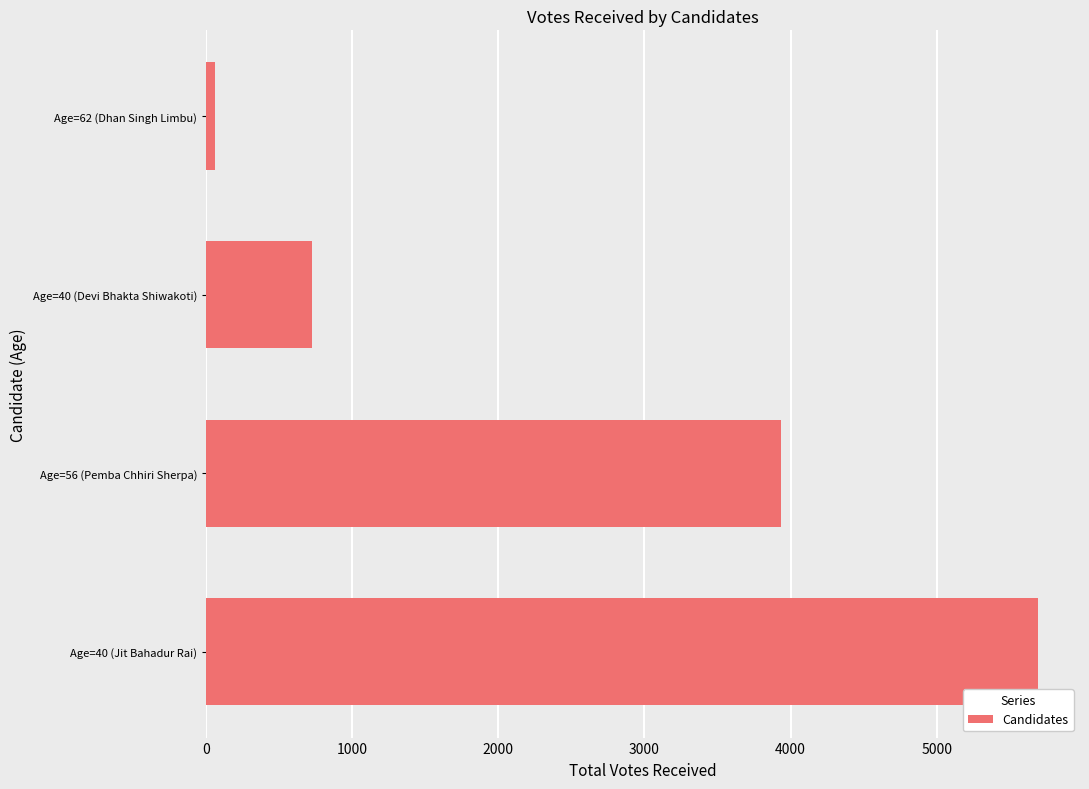

Rank the categories by value from lowest to highest.

Age=62 (Dhan Singh Limbu), Age=40 (Devi Bhakta Shiwakoti), Age=56 (Pemba Chhiri Sherpa), Age=40 (Jit Bahadur Rai)